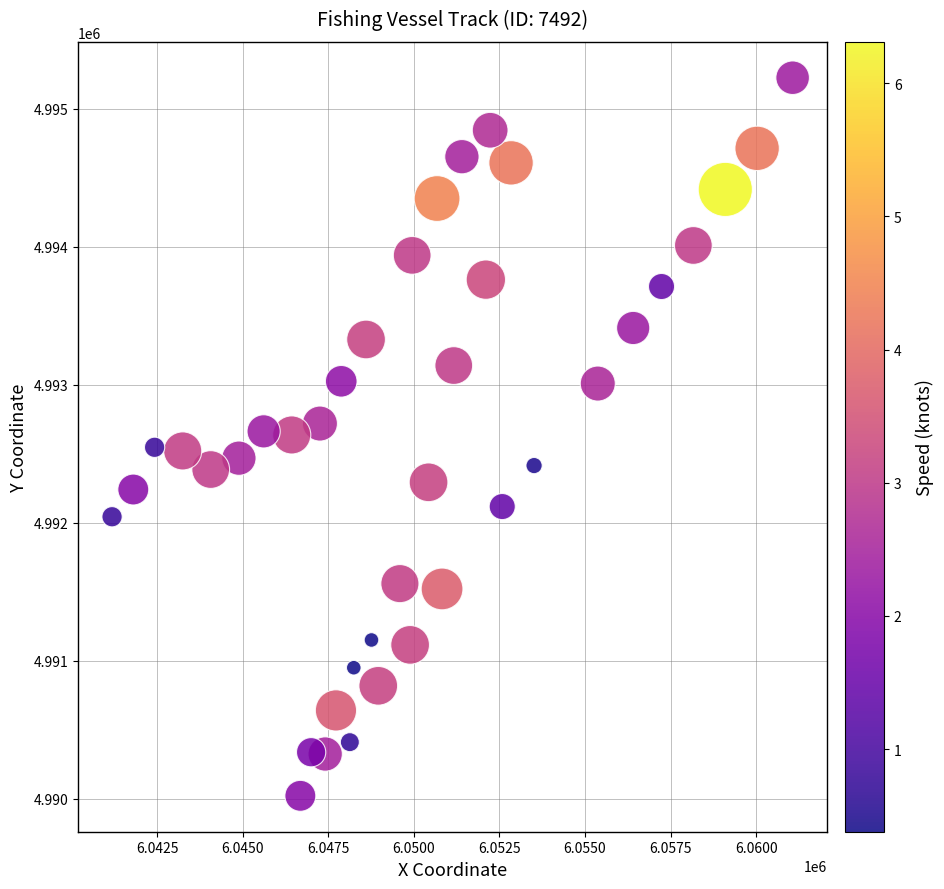

What is the range of X values (max minus min)?

19883.0